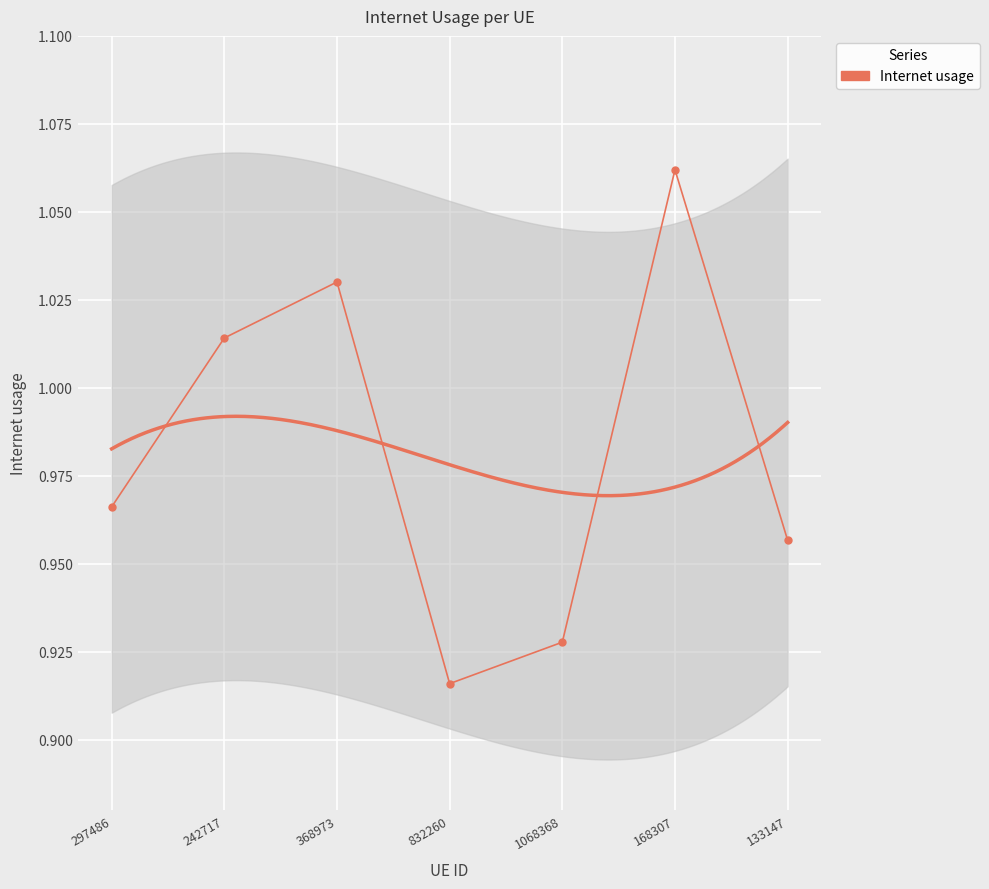

Reading left to right, list all the values displayed in this chart.

297486=1.0	242717=1.0	368973=1.0	832260=0.9	1068368=0.9	168307=1.1	133147=1.0